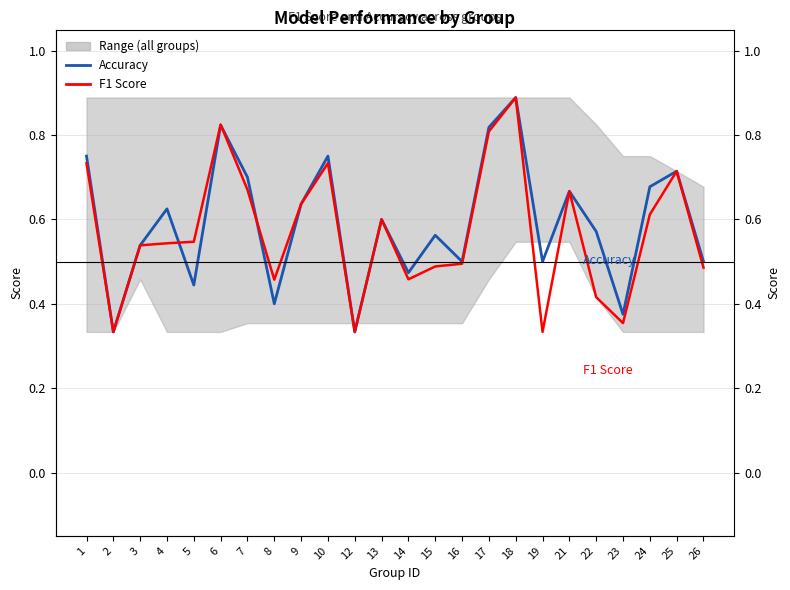

Reading left to right, list all the values displayed in this chart.

Accuracy: 0.8	0.3	0.5	0.6	0.4	0.8	0.7	0.4	0.6	0.8	0.3	0.6	0.5	0.6	0.5	0.8	0.9	0.5	0.7	0.6	0.4	0.7	0.7	0.5
F1 Score: 0.7	0.3	0.5	0.5	0.5	0.8	0.7	0.5	0.6	0.7	0.3	0.6	0.5	0.5	0.5	0.8	0.9	0.3	0.7	0.4	0.4	0.6	0.7	0.5